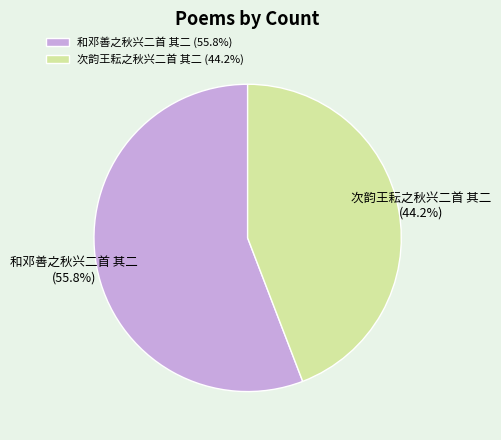

Is it true that 次韵王耘之秋兴二首 其二 is 30% of the pie?

False